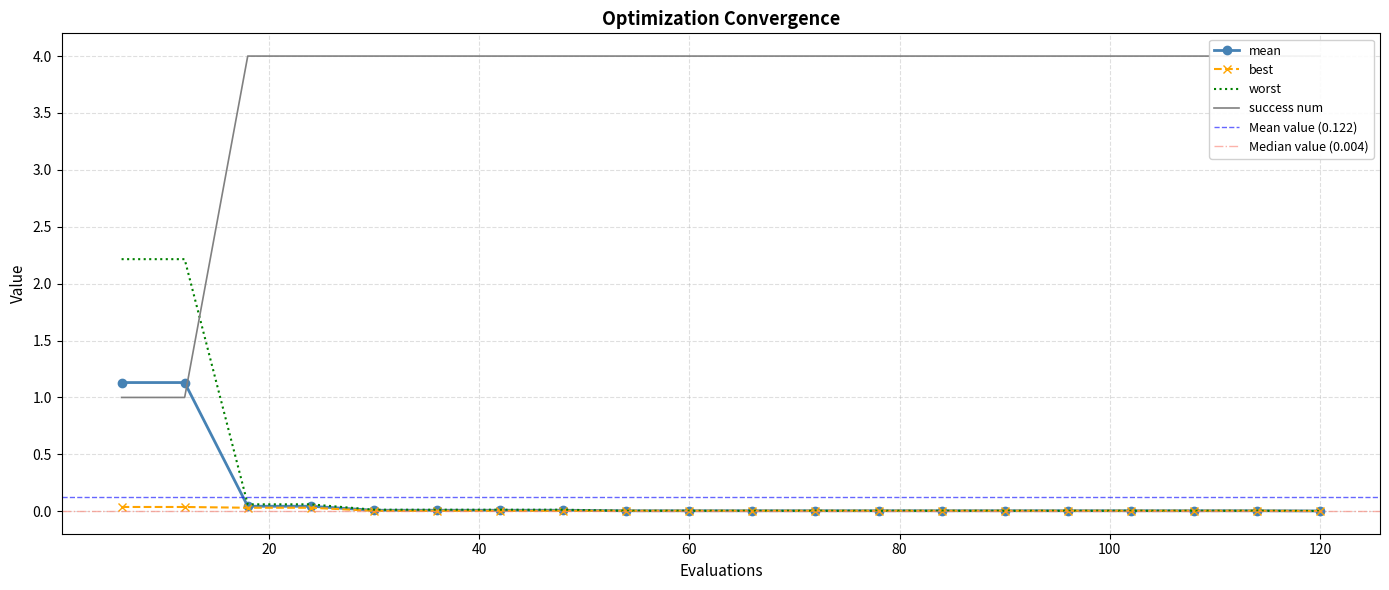

Is it true that success num equals 4.0 at 96?

True